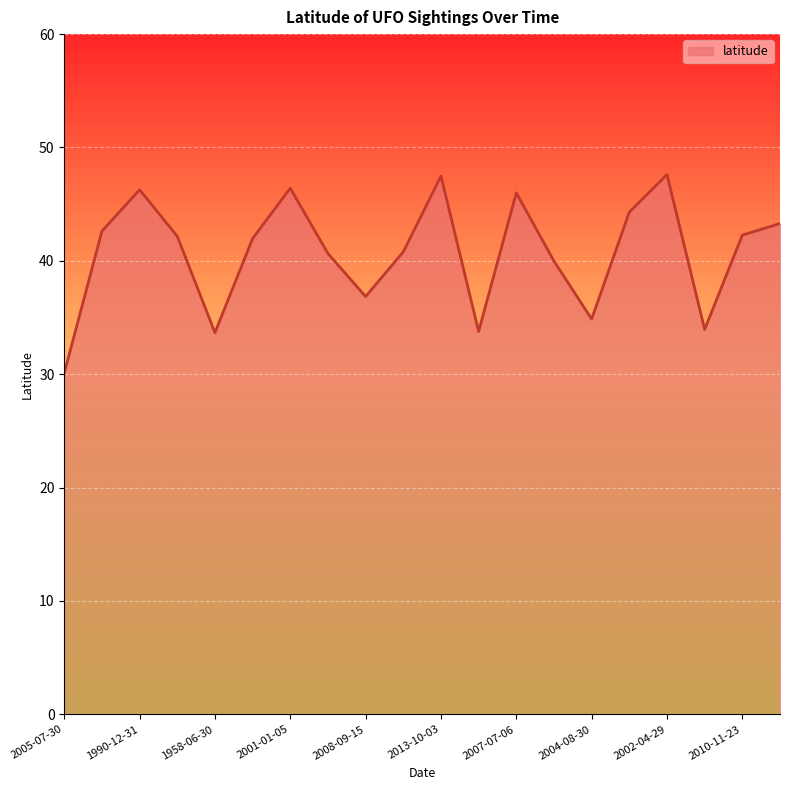

What is the difference between the maximum and minimum values?

17.5